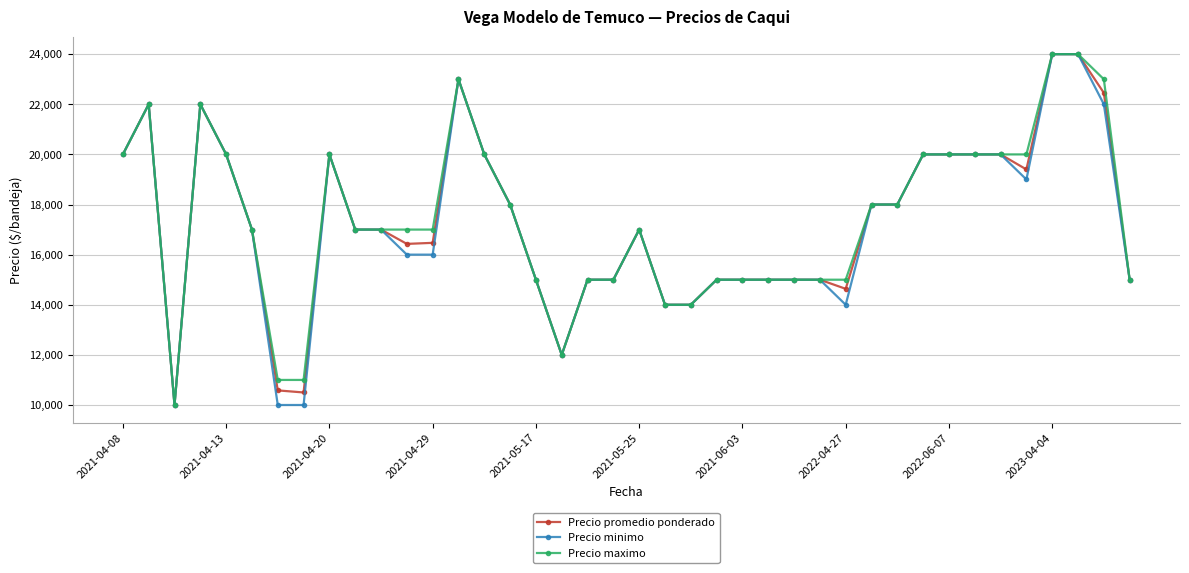

True or false: Precio promedio ponderado has more than 2 interior local peaks.

True